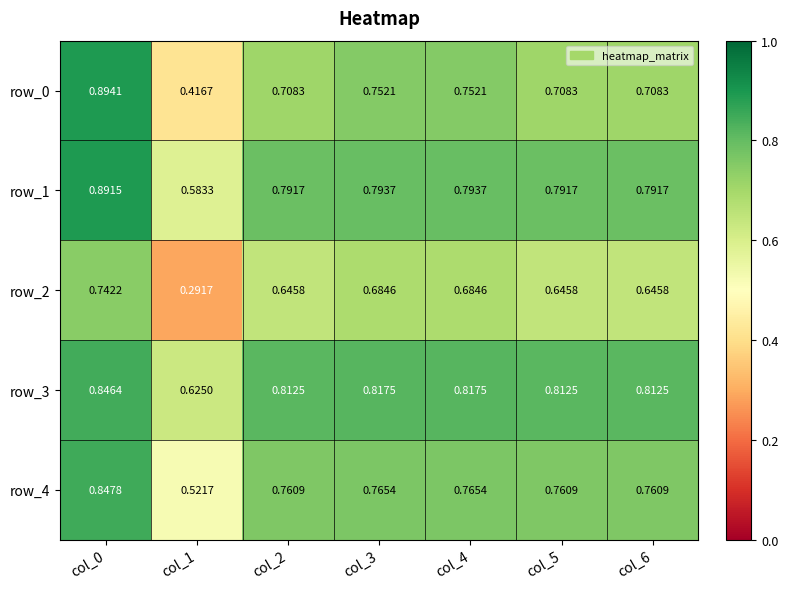

Is the value of row_2 at col_2 greater than the value of row_1 at col_5?

No